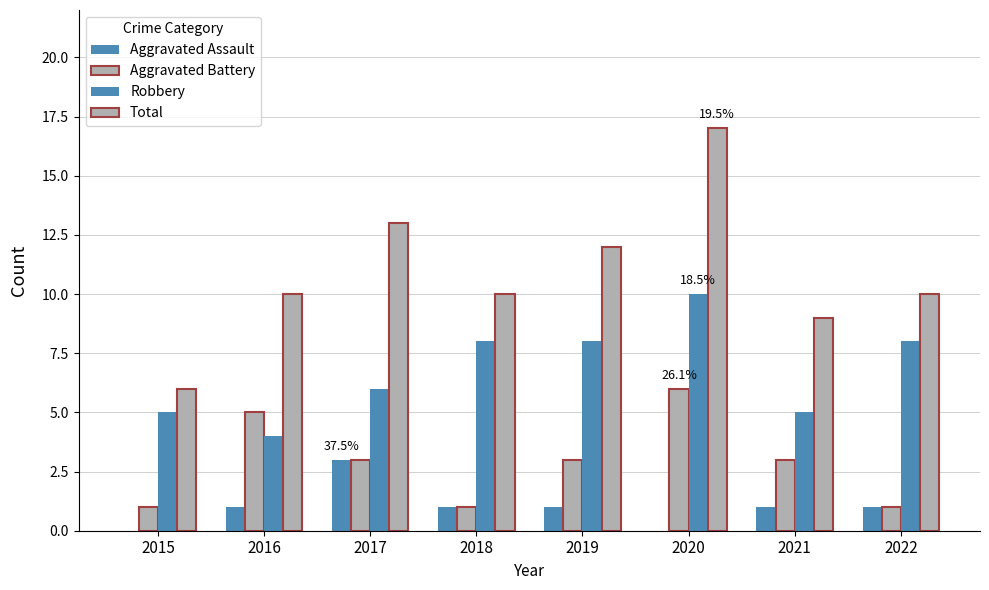

Which category has the highest value in the Aggravated Assault series?

2017